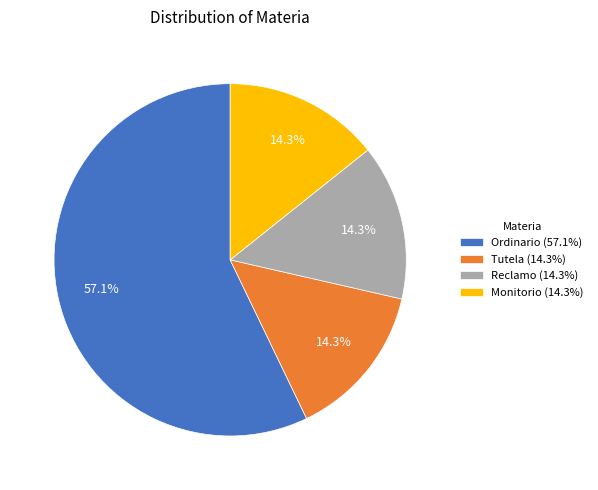

What is the ratio of the value at Monitorio (14.3%) to the value at Tutela (14.3%)?

1.0